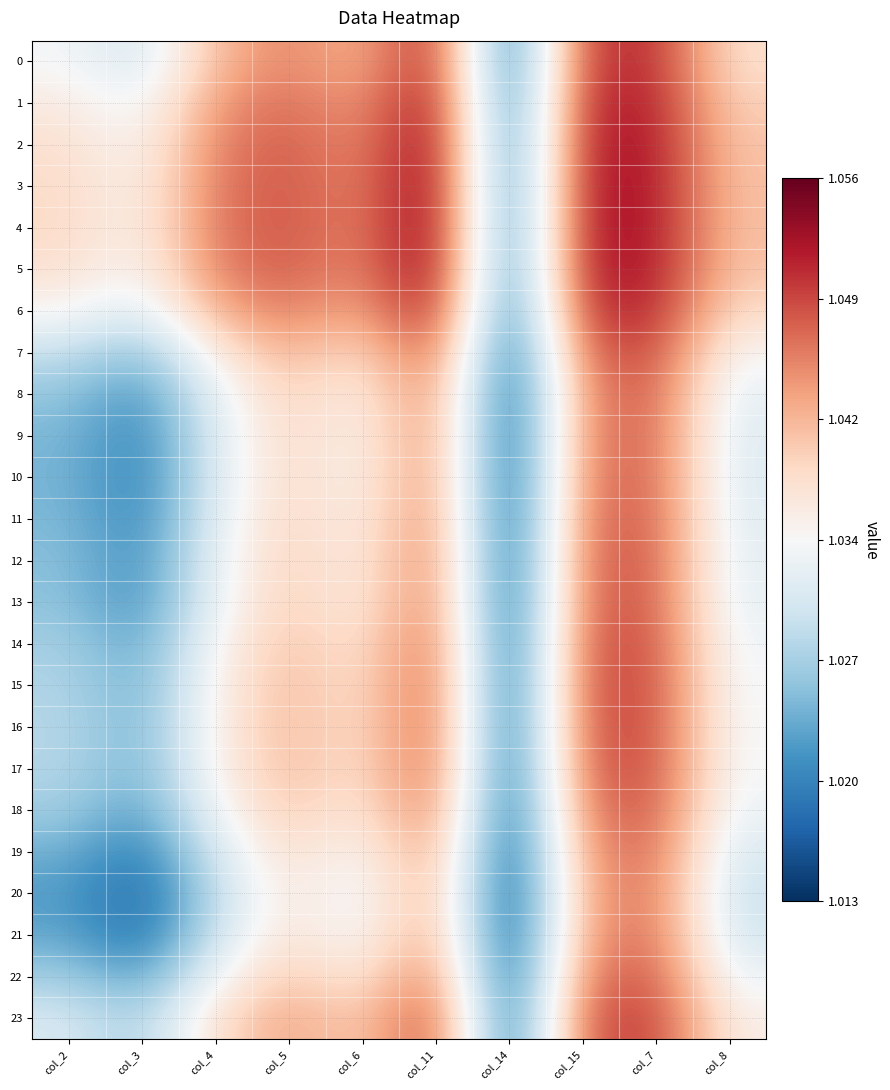

Reading left to right, transcribe all the data shown in this chart.

0: col_2=1.0	col_3=1.0	col_4=1.0	col_5=1.0	col_6=1.0	col_11=1.1	col_14=1.0	col_15=1.0	col_7=1.1	col_8=1.0
1: col_2=1.0	col_3=1.0	col_4=1.0	col_5=1.0	col_6=1.0	col_11=1.1	col_14=1.0	col_15=1.1	col_7=1.1	col_8=1.0
2: col_2=1.0	col_3=1.0	col_4=1.0	col_5=1.0	col_6=1.0	col_11=1.1	col_14=1.0	col_15=1.1	col_7=1.1	col_8=1.0
3: col_2=1.0	col_3=1.0	col_4=1.0	col_5=1.0	col_6=1.0	col_11=1.1	col_14=1.0	col_15=1.1	col_7=1.1	col_8=1.0
4: col_2=1.0	col_3=1.0	col_4=1.0	col_5=1.0	col_6=1.0	col_11=1.1	col_14=1.0	col_15=1.1	col_7=1.1	col_8=1.0
5: col_2=1.0	col_3=1.0	col_4=1.0	col_5=1.0	col_6=1.0	col_11=1.1	col_14=1.0	col_15=1.1	col_7=1.1	col_8=1.0
6: col_2=1.0	col_3=1.0	col_4=1.0	col_5=1.0	col_6=1.0	col_11=1.1	col_14=1.0	col_15=1.1	col_7=1.1	col_8=1.0
7: col_2=1.0	col_3=1.0	col_4=1.0	col_5=1.0	col_6=1.0	col_11=1.0	col_14=1.0	col_15=1.0	col_7=1.0	col_8=1.0
8: col_2=1.0	col_3=1.0	col_4=1.0	col_5=1.0	col_6=1.0	col_11=1.0	col_14=1.0	col_15=1.0	col_7=1.0	col_8=1.0
9: col_2=1.0	col_3=1.0	col_4=1.0	col_5=1.0	col_6=1.0	col_11=1.0	col_14=1.0	col_15=1.0	col_7=1.0	col_8=1.0
10: col_2=1.0	col_3=1.0	col_4=1.0	col_5=1.0	col_6=1.0	col_11=1.0	col_14=1.0	col_15=1.0	col_7=1.0	col_8=1.0
11: col_2=1.0	col_3=1.0	col_4=1.0	col_5=1.0	col_6=1.0	col_11=1.0	col_14=1.0	col_15=1.0	col_7=1.0	col_8=1.0
12: col_2=1.0	col_3=1.0	col_4=1.0	col_5=1.0	col_6=1.0	col_11=1.0	col_14=1.0	col_15=1.0	col_7=1.0	col_8=1.0
13: col_2=1.0	col_3=1.0	col_4=1.0	col_5=1.0	col_6=1.0	col_11=1.0	col_14=1.0	col_15=1.0	col_7=1.0	col_8=1.0
14: col_2=1.0	col_3=1.0	col_4=1.0	col_5=1.0	col_6=1.0	col_11=1.0	col_14=1.0	col_15=1.0	col_7=1.0	col_8=1.0
15: col_2=1.0	col_3=1.0	col_4=1.0	col_5=1.0	col_6=1.0	col_11=1.0	col_14=1.0	col_15=1.0	col_7=1.0	col_8=1.0
16: col_2=1.0	col_3=1.0	col_4=1.0	col_5=1.0	col_6=1.0	col_11=1.0	col_14=1.0	col_15=1.0	col_7=1.0	col_8=1.0
17: col_2=1.0	col_3=1.0	col_4=1.0	col_5=1.0	col_6=1.0	col_11=1.0	col_14=1.0	col_15=1.0	col_7=1.0	col_8=1.0
18: col_2=1.0	col_3=1.0	col_4=1.0	col_5=1.0	col_6=1.0	col_11=1.0	col_14=1.0	col_15=1.0	col_7=1.0	col_8=1.0
19: col_2=1.0	col_3=1.0	col_4=1.0	col_5=1.0	col_6=1.0	col_11=1.0	col_14=1.0	col_15=1.0	col_7=1.0	col_8=1.0
20: col_2=1.0	col_3=1.0	col_4=1.0	col_5=1.0	col_6=1.0	col_11=1.0	col_14=1.0	col_15=1.0	col_7=1.0	col_8=1.0
21: col_2=1.0	col_3=1.0	col_4=1.0	col_5=1.0	col_6=1.0	col_11=1.0	col_14=1.0	col_15=1.0	col_7=1.0	col_8=1.0
22: col_2=1.0	col_3=1.0	col_4=1.0	col_5=1.0	col_6=1.0	col_11=1.0	col_14=1.0	col_15=1.0	col_7=1.0	col_8=1.0
23: col_2=1.0	col_3=1.0	col_4=1.0	col_5=1.0	col_6=1.0	col_11=1.1	col_14=1.0	col_15=1.0	col_7=1.0	col_8=1.0